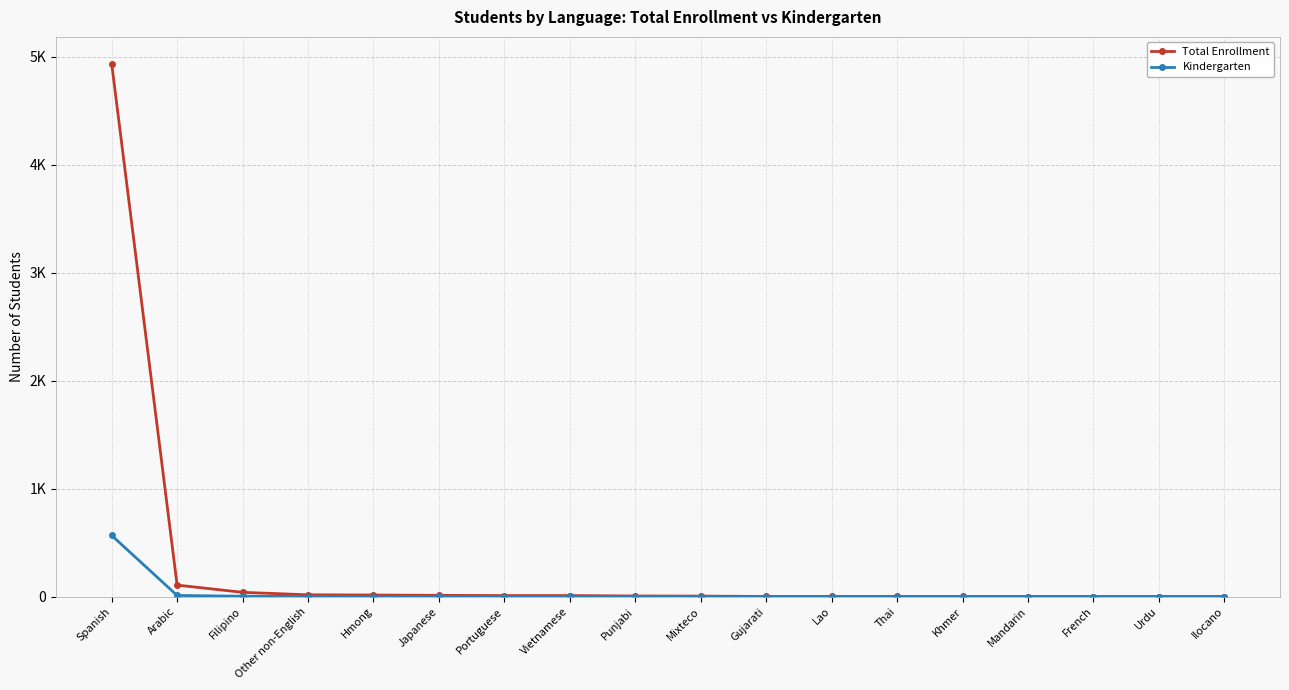

What value does the Total Enrollment series have at Ilocano?

1